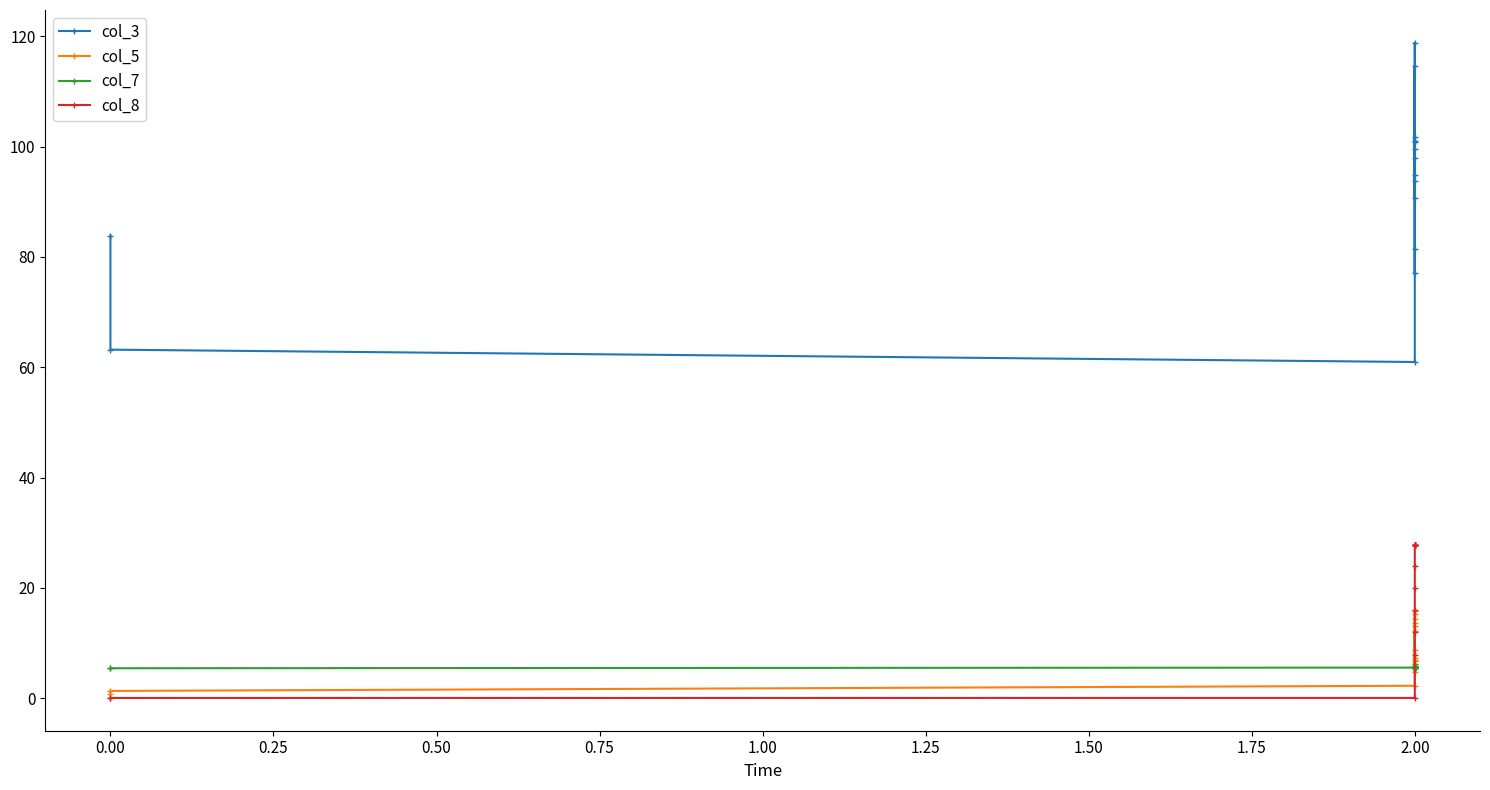

What is the value of the col_3 point at the 5th from the left?

100.8